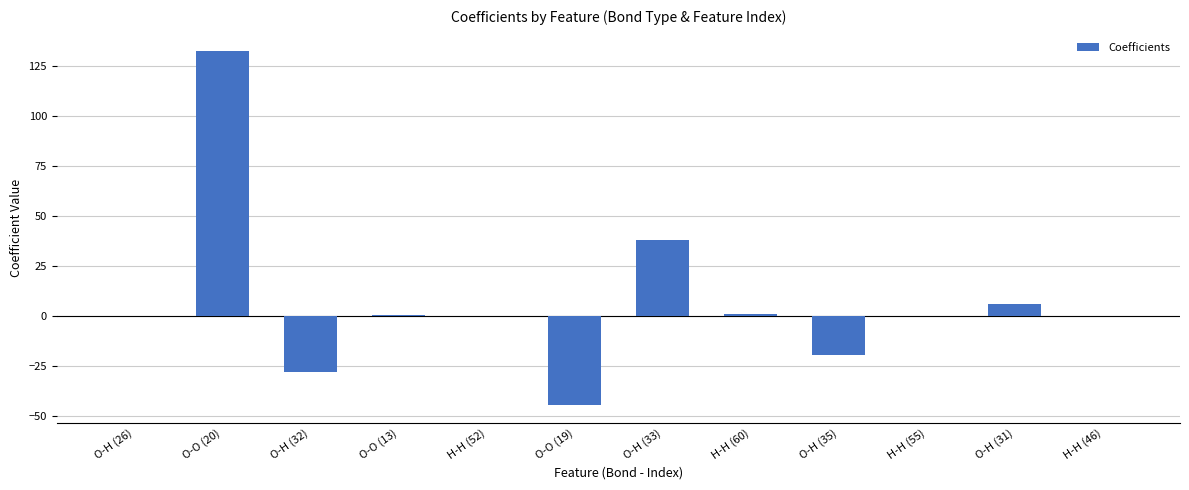

What is the change in value from O-H (32) to O-H (31)?

+33.7